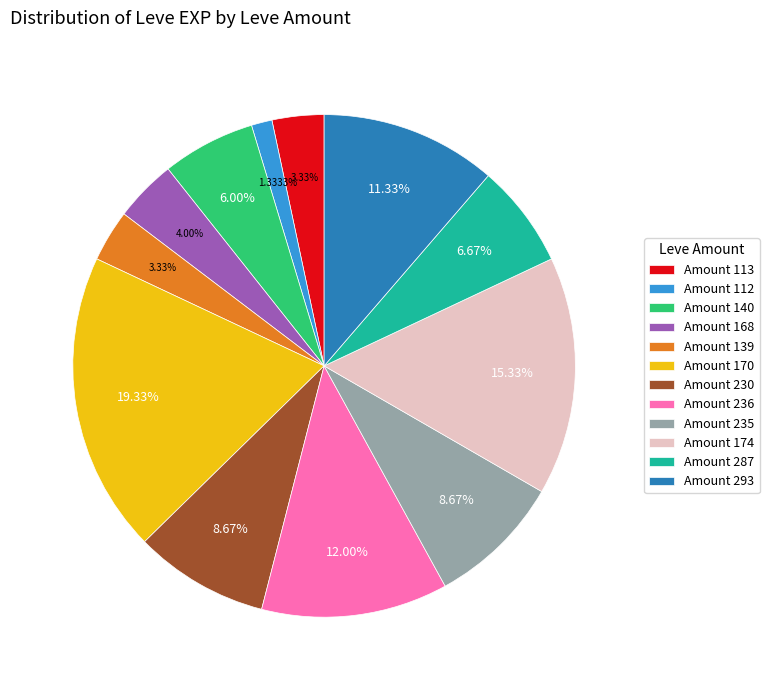

Do Amount 112 and Amount 293 together represent more than half of the pie?

No